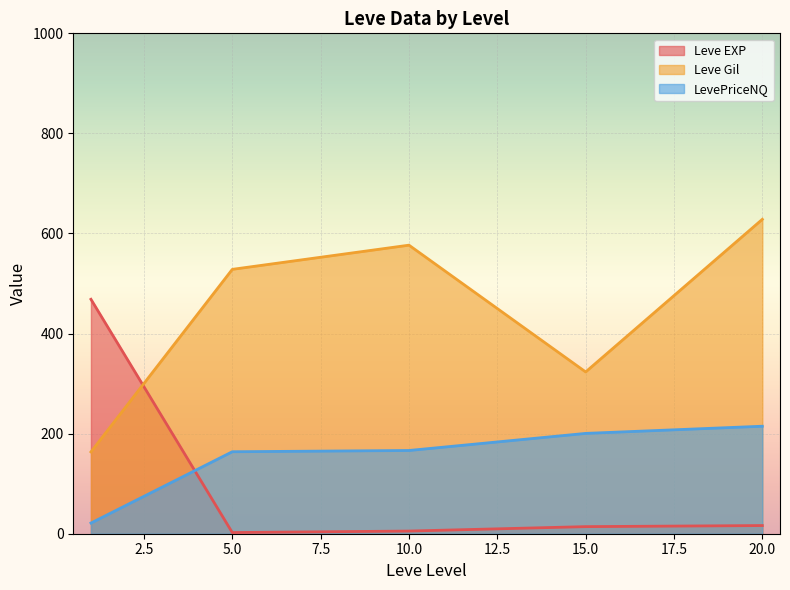

Does the chart display data point markers on the line(s)?

No